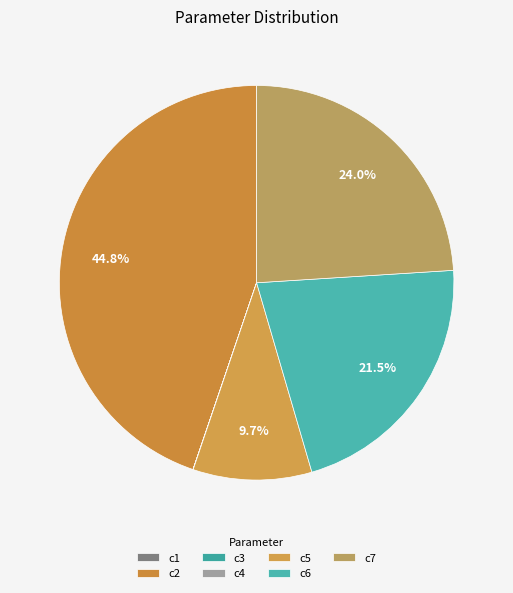

Rank the categories by value from highest to lowest.

c2, c7, c6, c5, c1, c4, c3